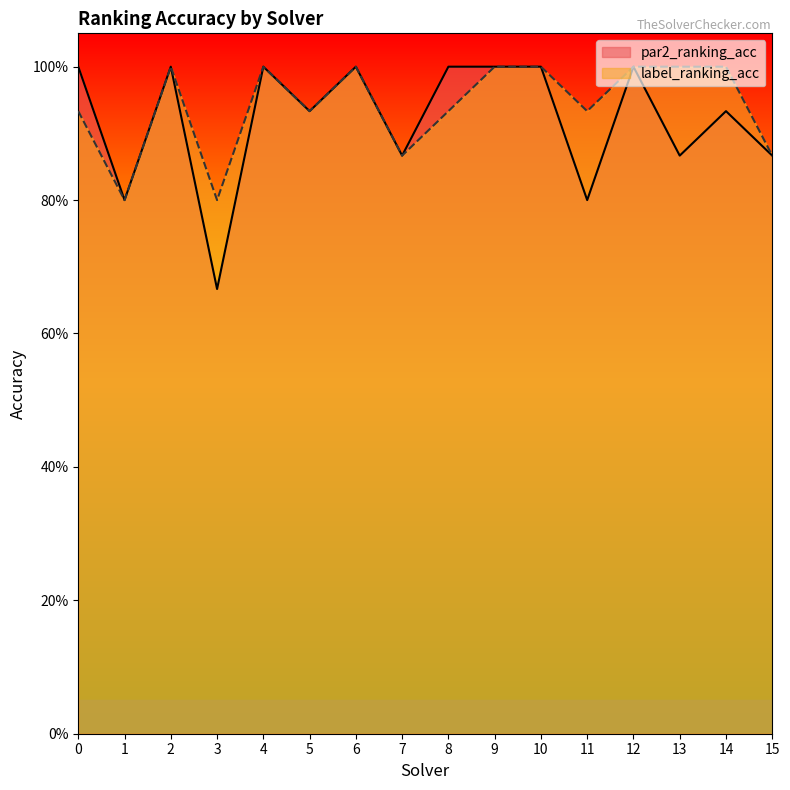

What is the sum of all par2_ranking_acc values?

14.7